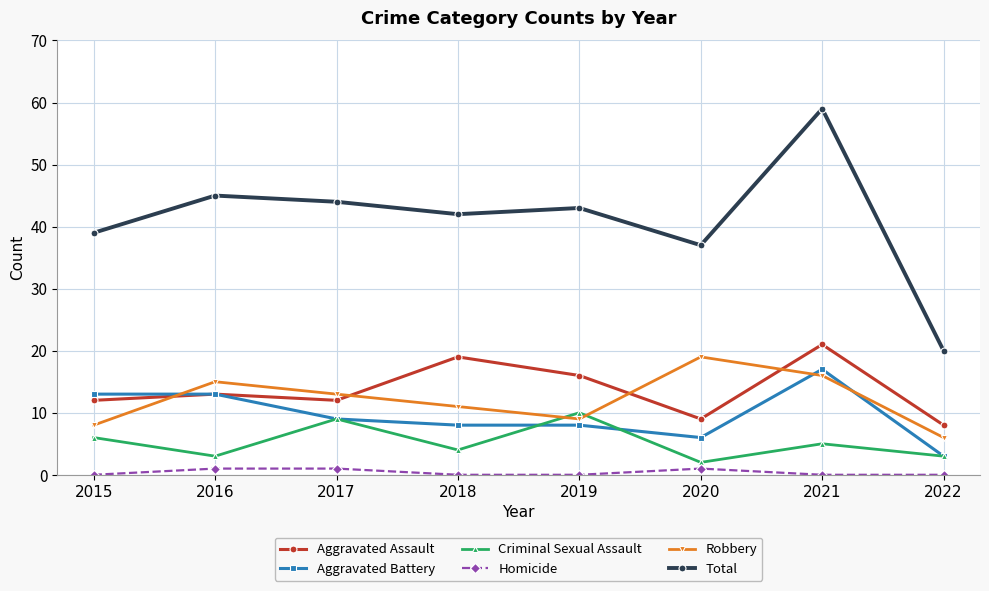

Is the value of Criminal Sexual Assault at 2015 greater than the value of Homicide at 2016?

Yes